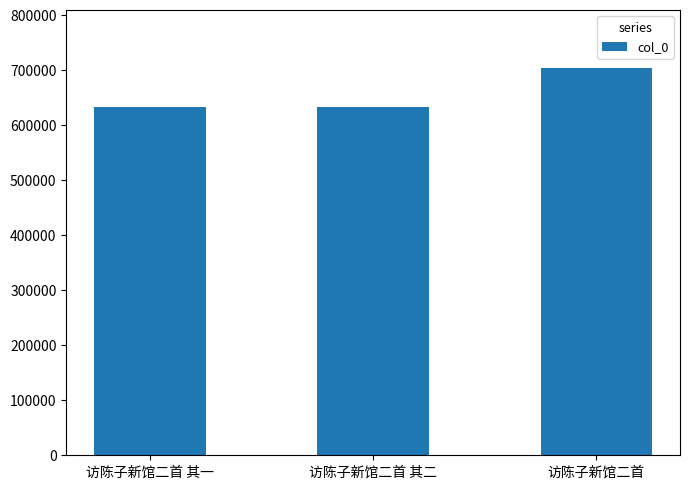

The value at 访陈子新馆二首 其一 is 632914. True or false?

True